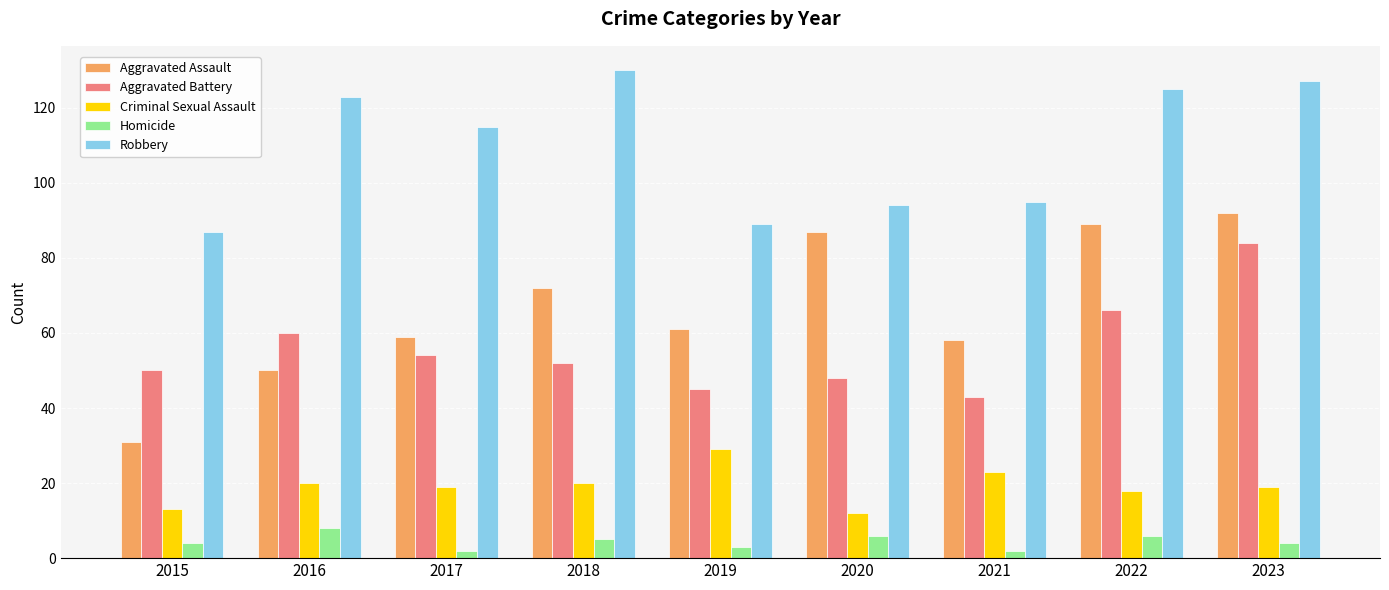

Which series has the largest range (max minus min)?

Aggravated Assault